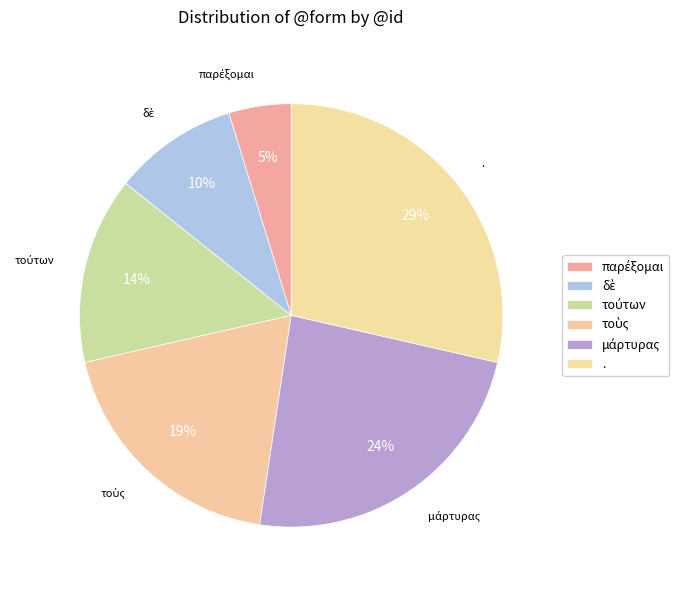

Is there a majority slice in this chart?

No